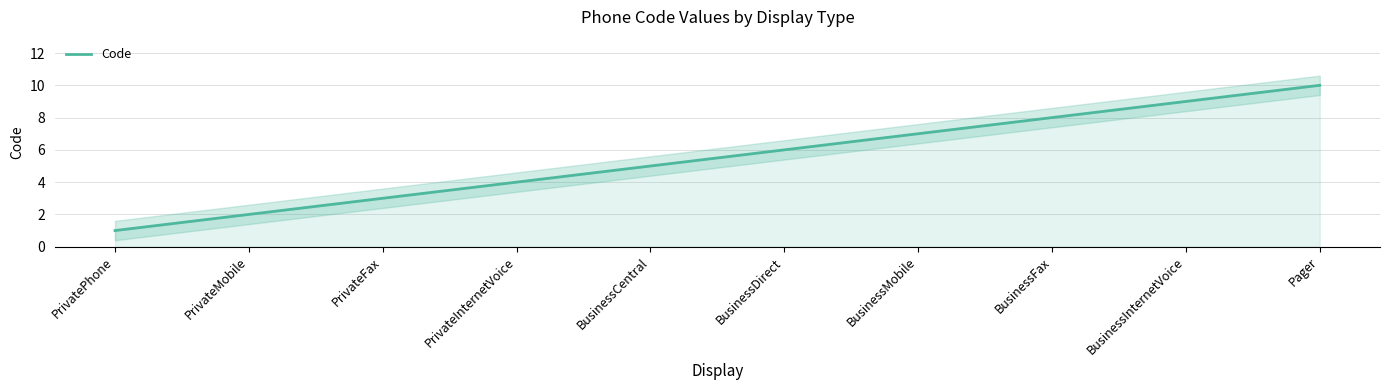

What is the sum of the values at PrivatePhone and PrivateMobile?

3